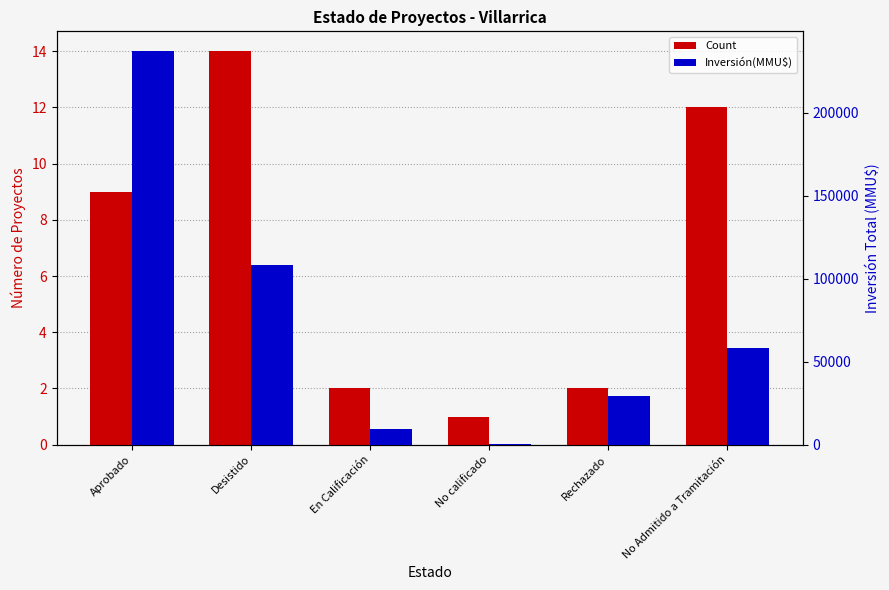

Which label corresponds to the smallest value in the chart?

No calificado